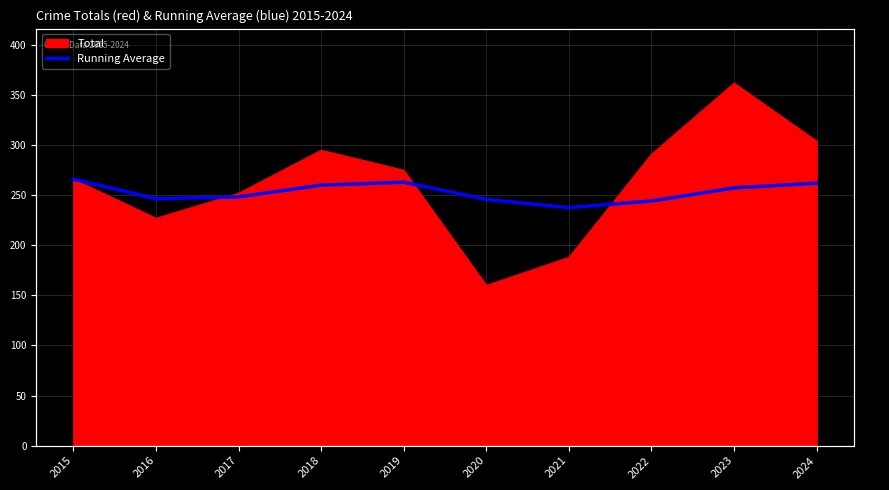

True or false: the data shows 262.0 at 2024.

True